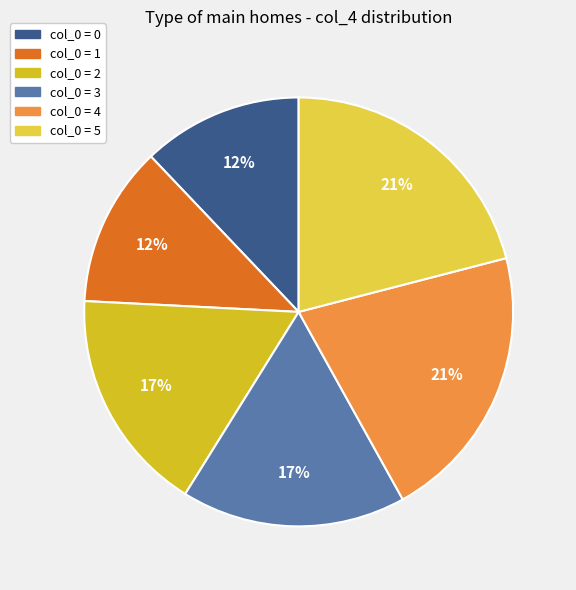

Which category has the biggest portion of the pie?

4